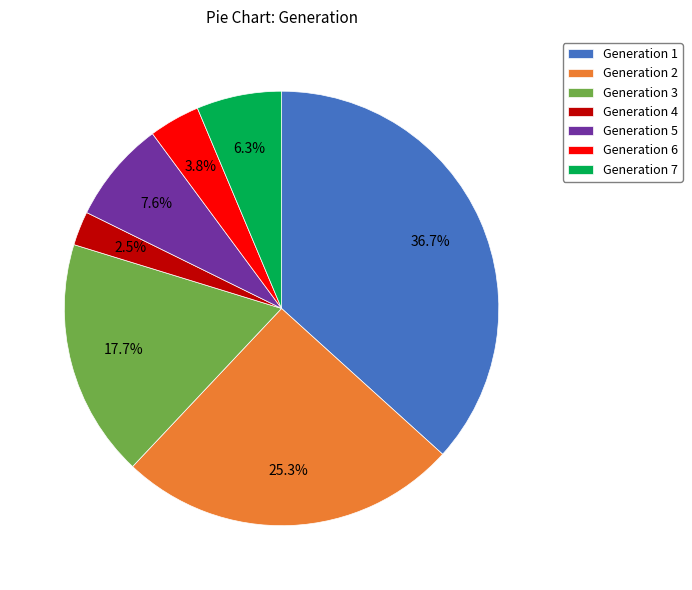

What percentage is NOT represented by Generation 4?

97.5%